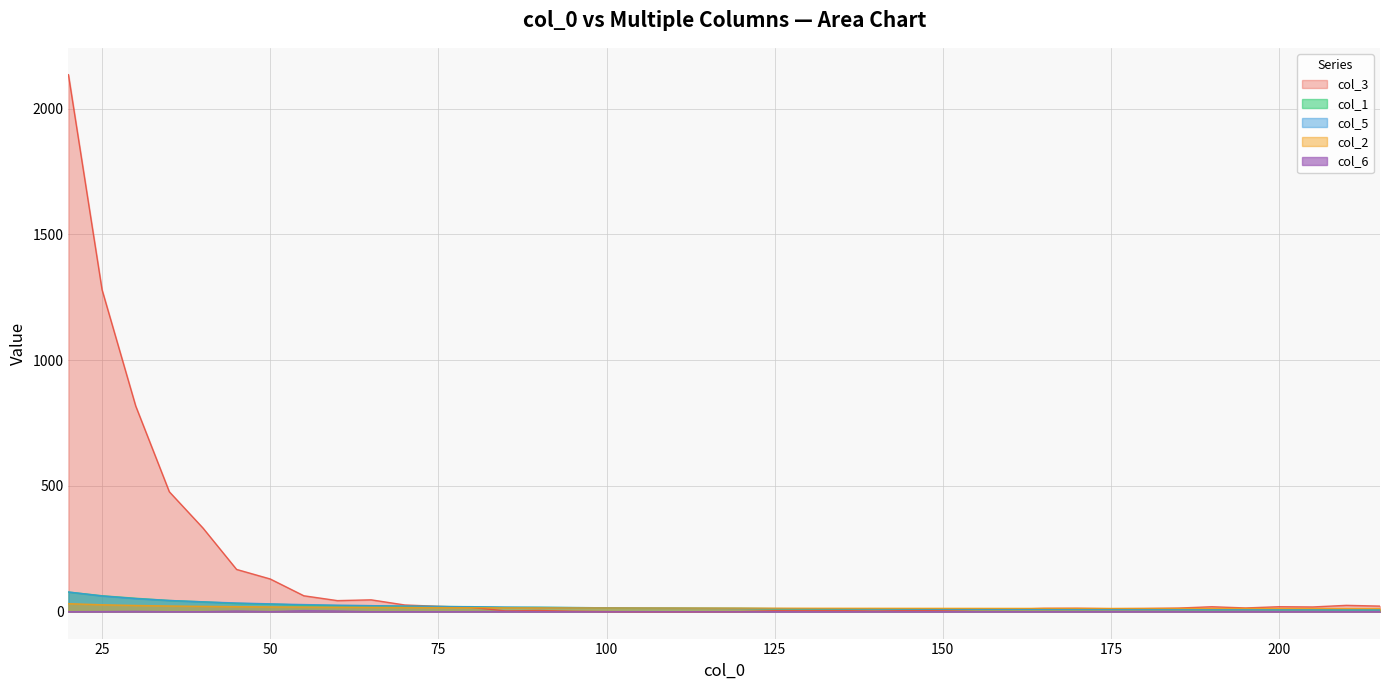

Which series has the largest range (max minus min)?

col_3